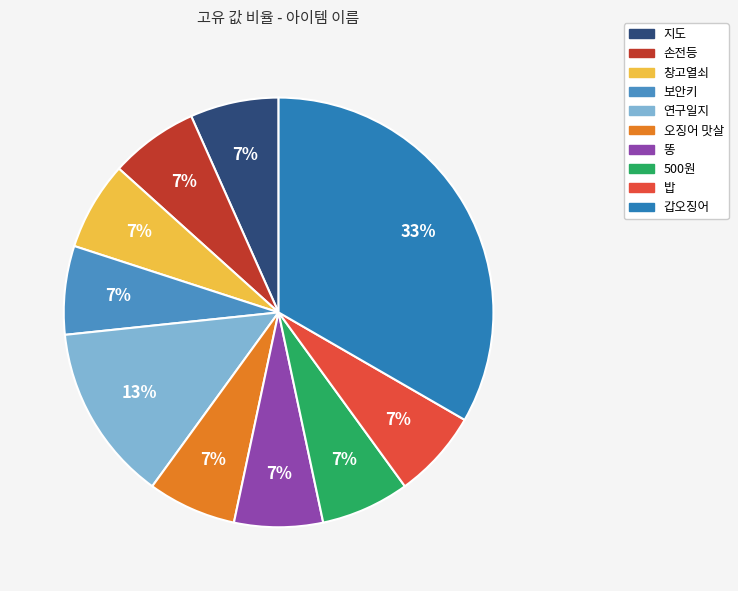

Is the sum of 똥 and 보안키 greater than half?

No